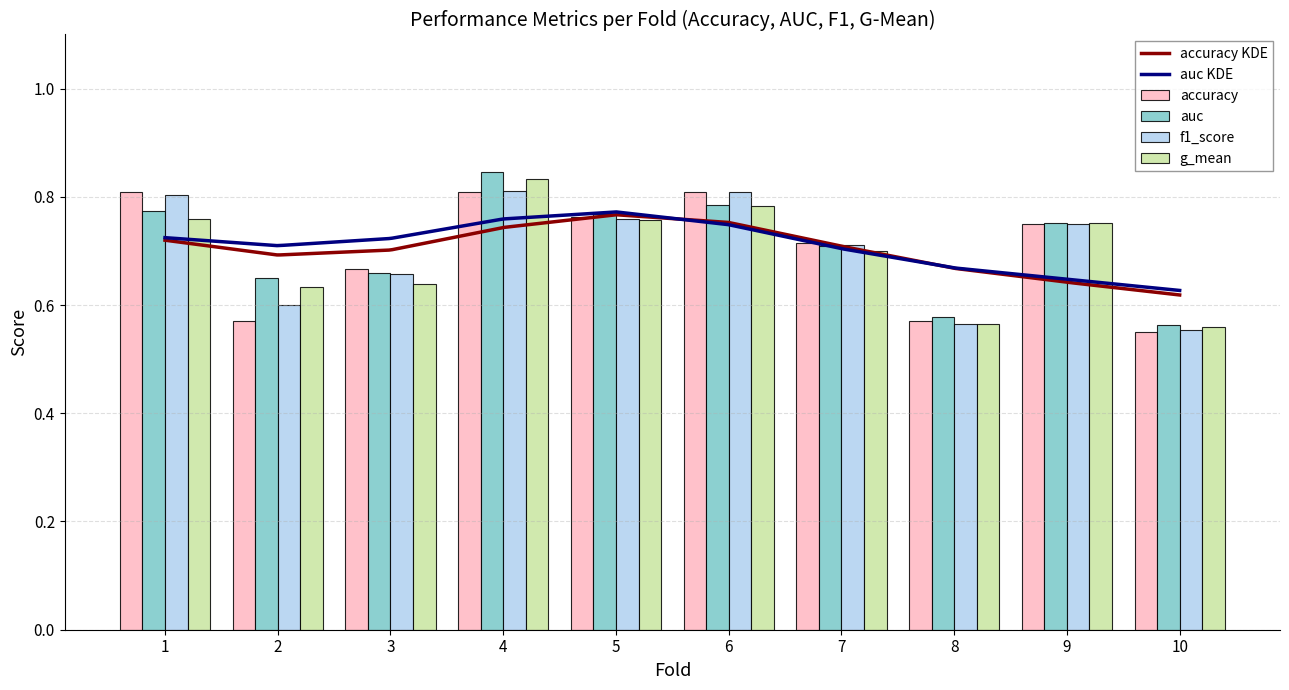

Count the auc values in the range 0 to 1.

10